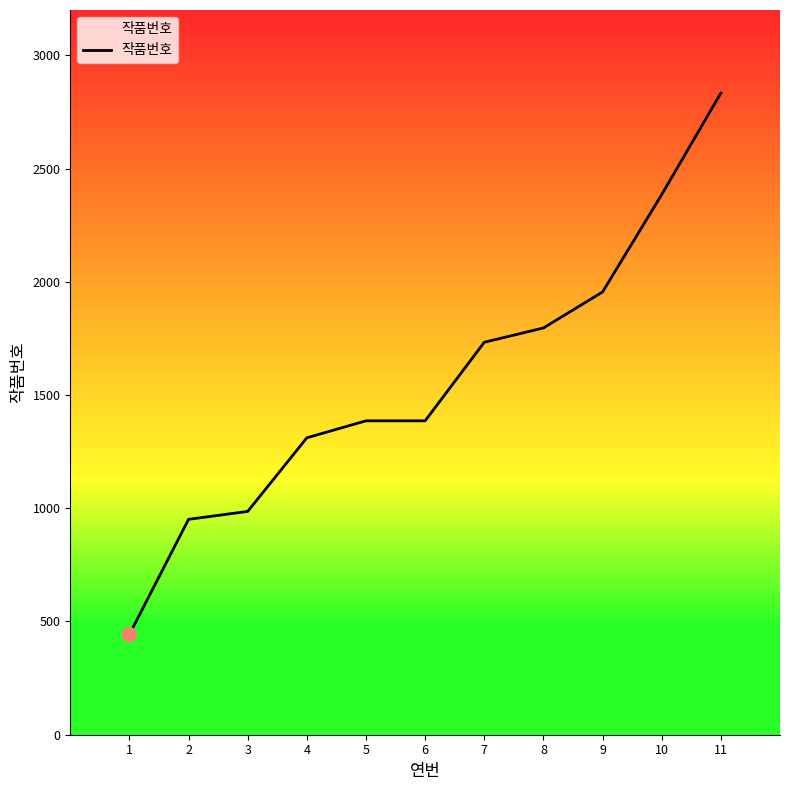

What is the ratio of the value at 10 to the value at 4?

1.8